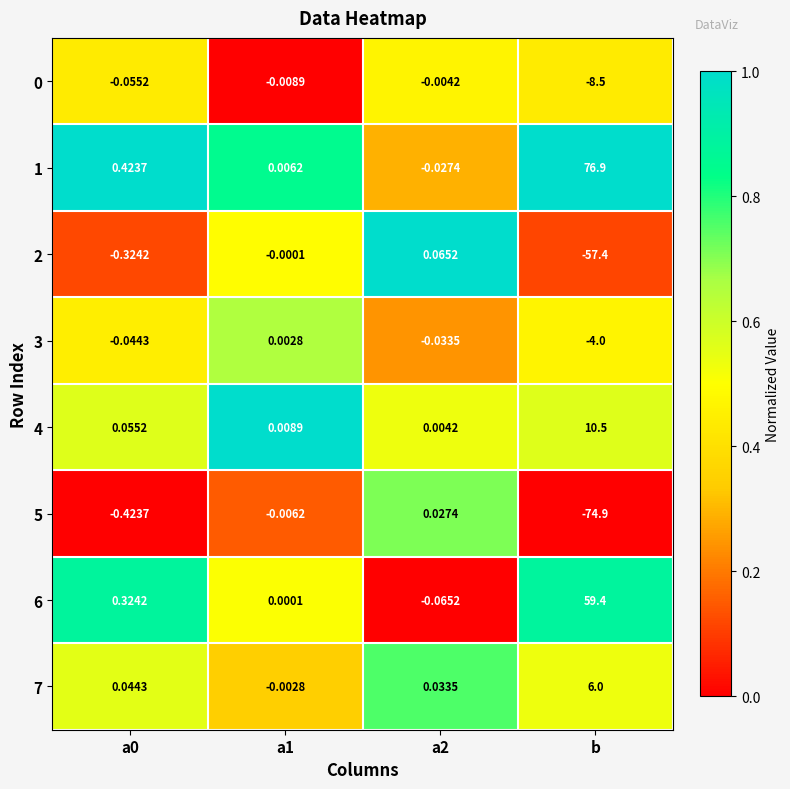

At which label does 7 reach its peak?

b